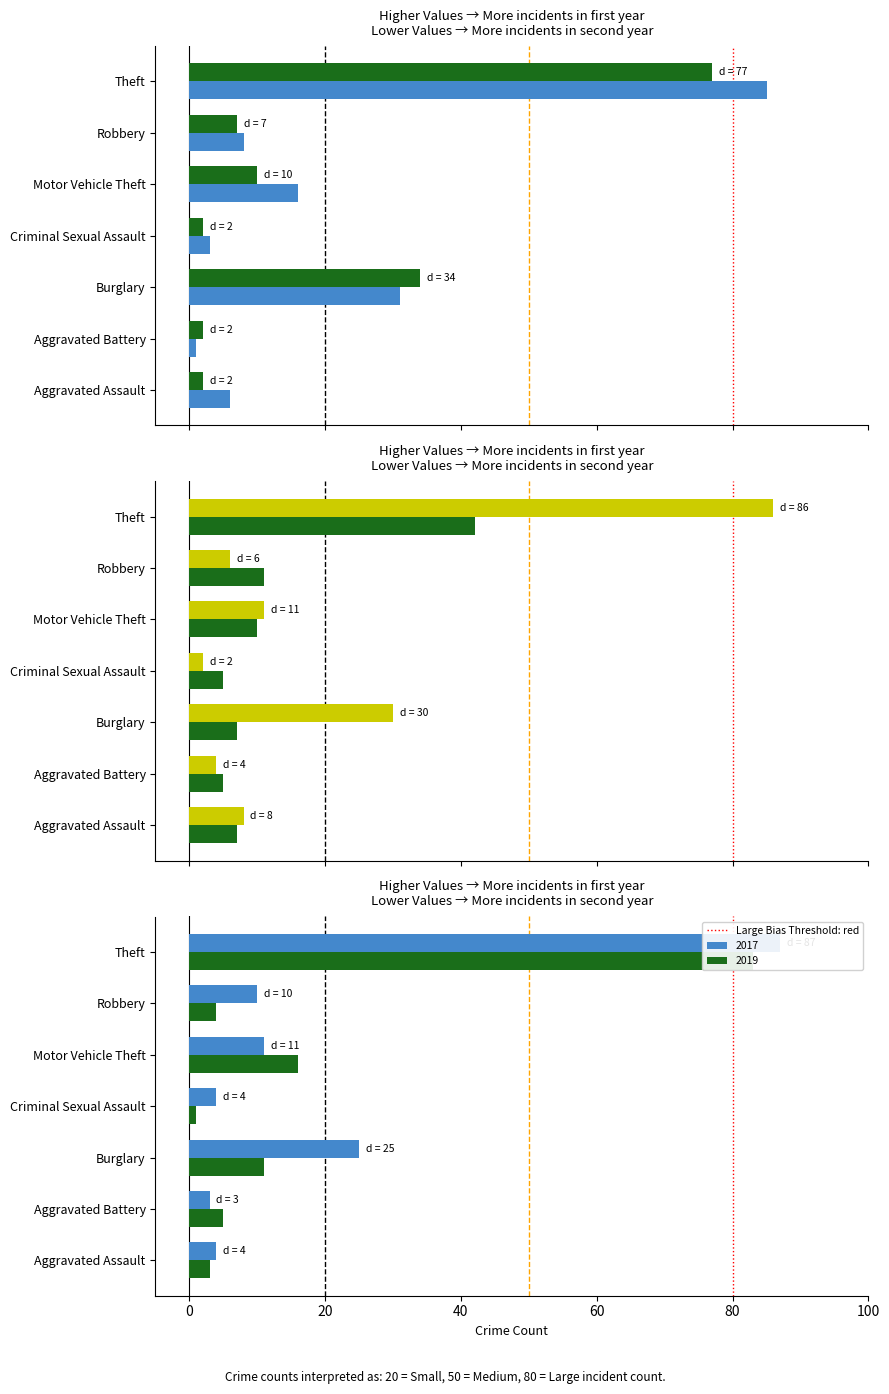

How many values in Medium Bias Threshold: orange are above zero?

1